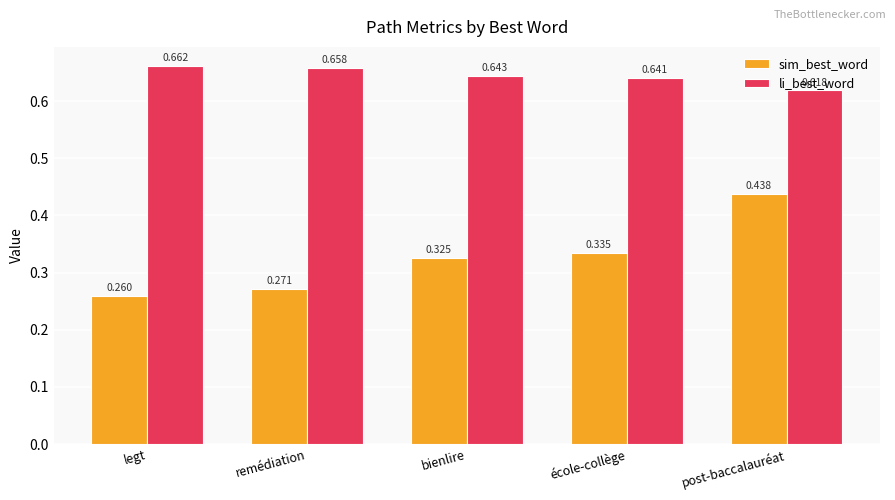

Which series changed the most between legt and bienlire?

sim_best_word